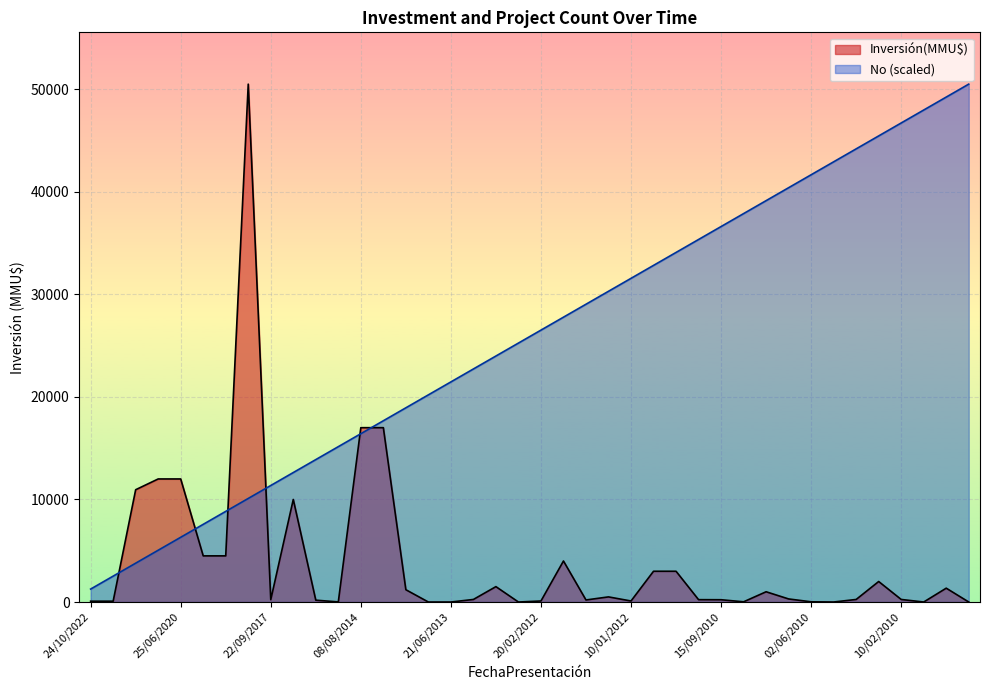

What is the label of the 10th point from the right?

02/08/2010